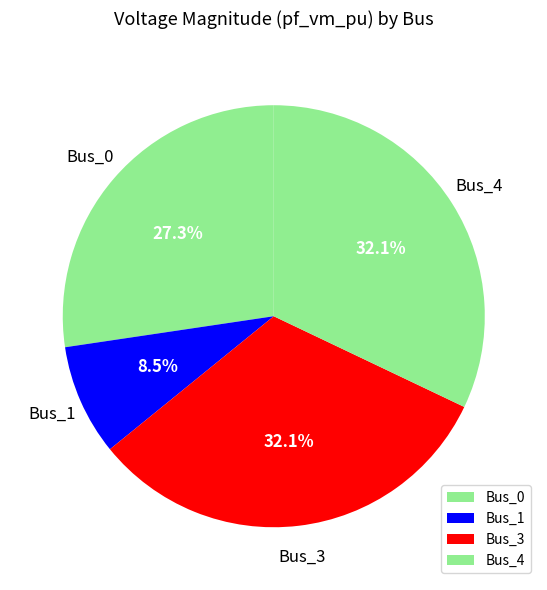

Which slice is the smallest?

Bus_1